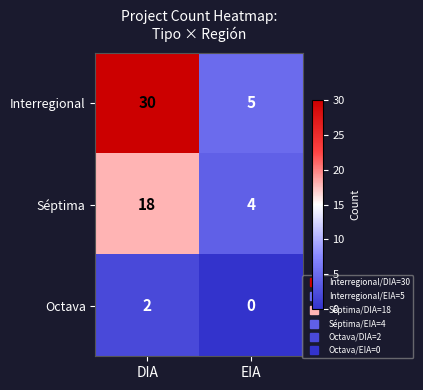

At how many categories does at least one series exceed 10?

1